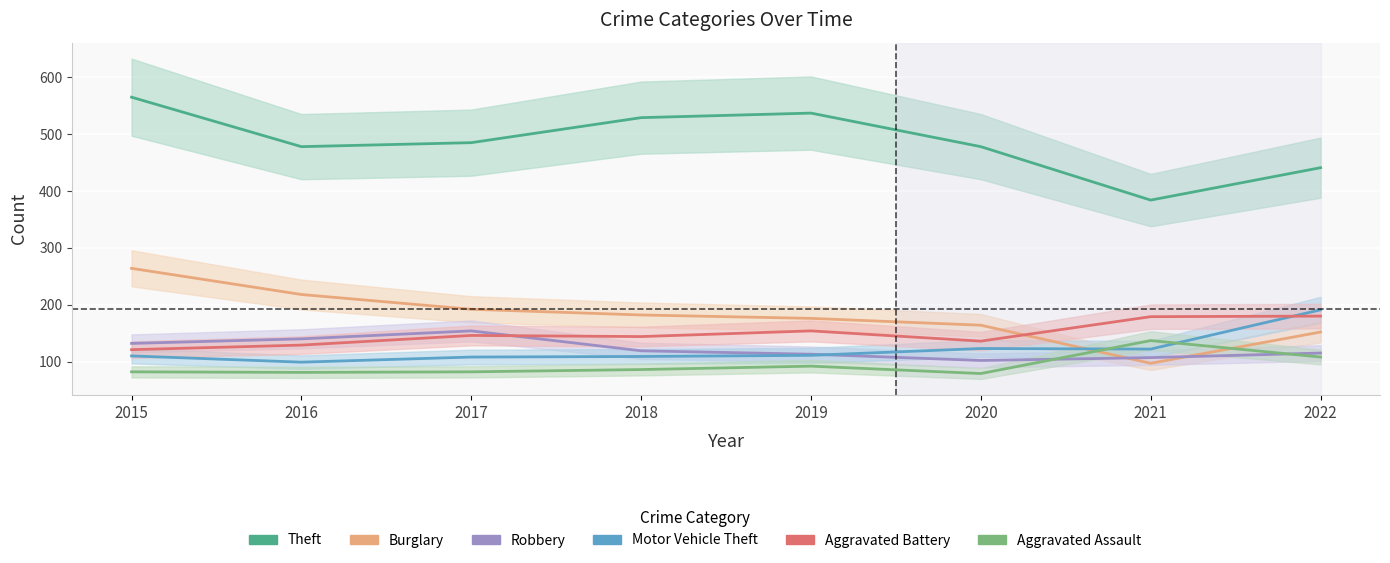

Reading left to right, transcribe all the data shown in this chart.

Theft: 565	478	485	529	537	478	384	441
Burglary: 264	218	192	182	176	164	97	152
Robbery: 132	140	154	119	113	102	107	115
Motor Vehicle Theft: 110	99	108	109	111	123	122	191
Aggravated Battery: 121	129	146	144	154	136	179	180
Aggravated Assault: 82	81	82	86	92	79	137	108